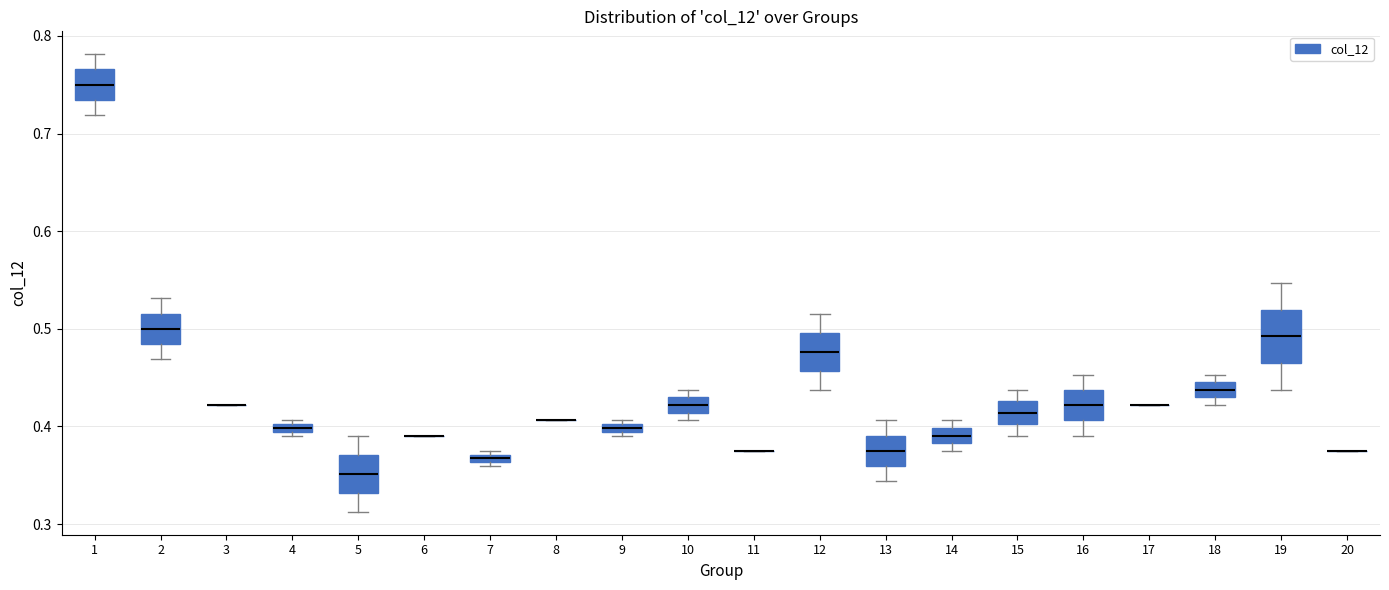

Where does the upper whisker of the box at x = 5 end on the y-axis? The values are not printed on the chart, so give them approximately, as read against the axis.

0.39